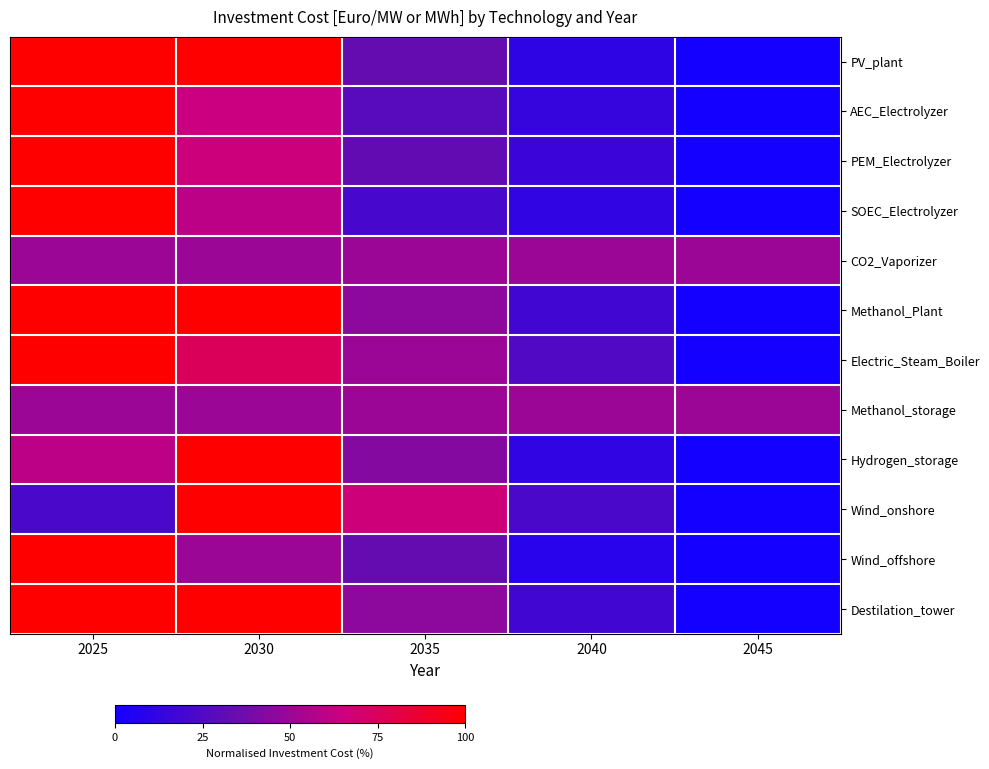

How many distinct data groups are displayed?

12